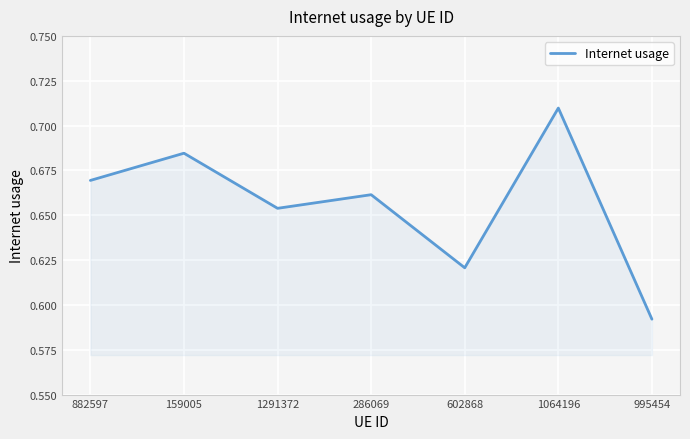

What position from the right is 882597?

7